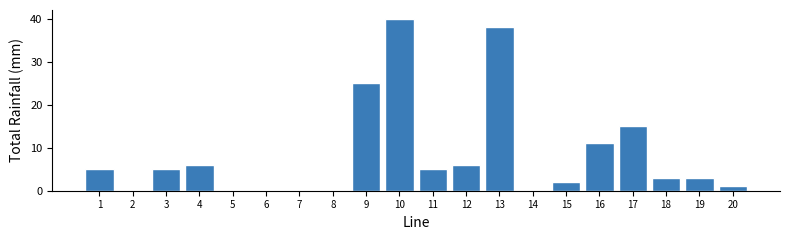

Reading left to right, list all the values displayed in this chart.

1=5	2=0	3=5	4=6	5=0	6=0	7=0	8=0	9=25	10=40	11=5	12=6	13=38	14=0	15=2	16=11	17=15	18=3	19=3	20=1